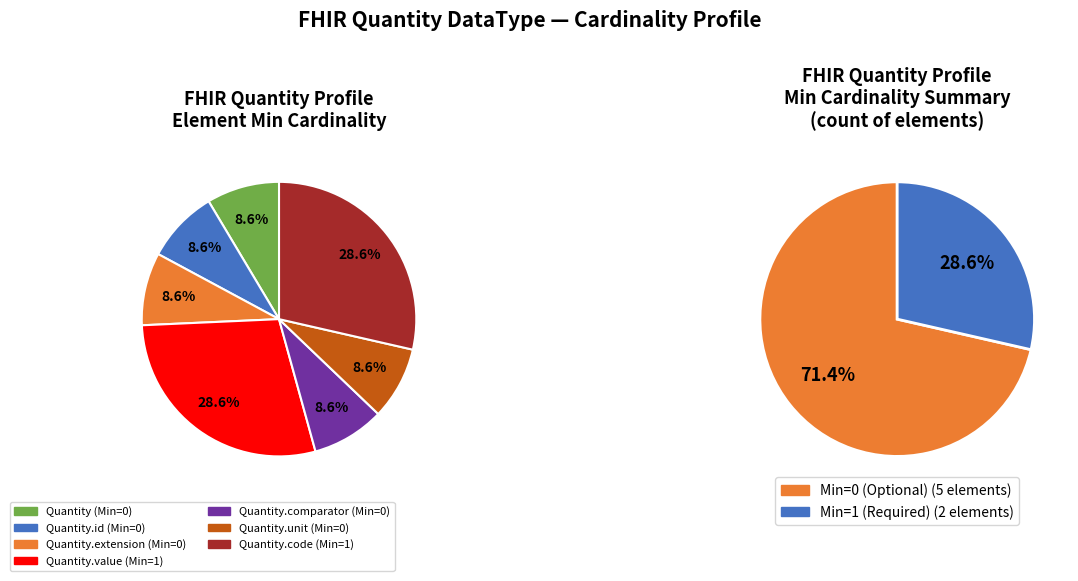

Between Quantity.code and Quantity.value, which is larger?

Quantity.code